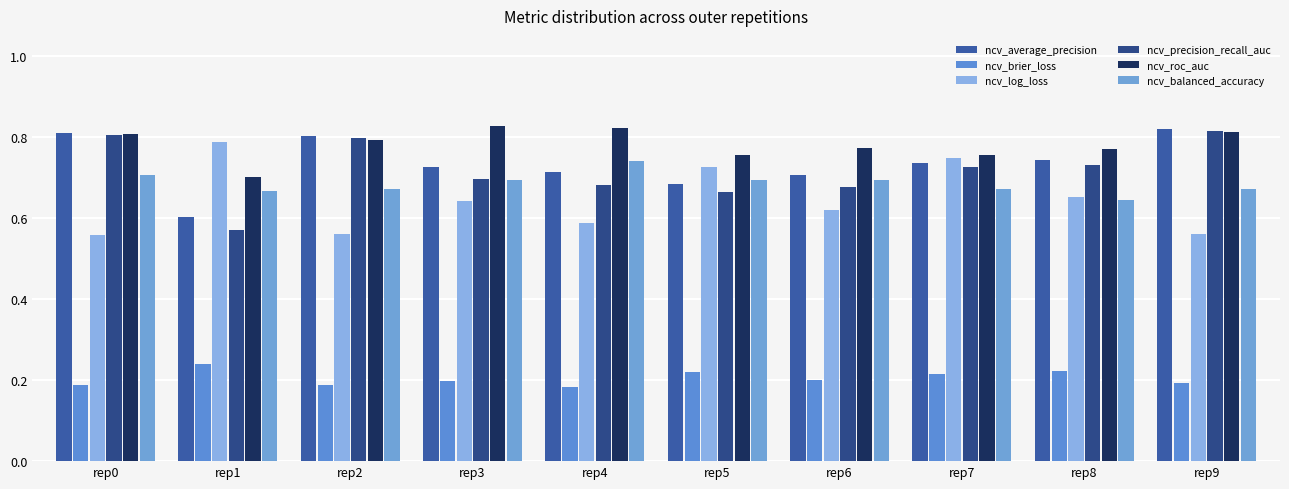

At which label is ncv_precision_recall_auc closest to 0?

rep1